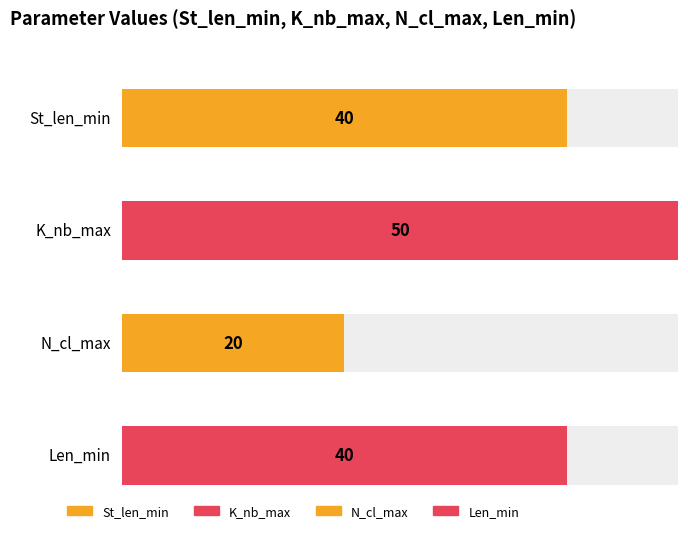

Is the value of Len_min at 5 greater than the value of N_cl_max at 11?

Yes